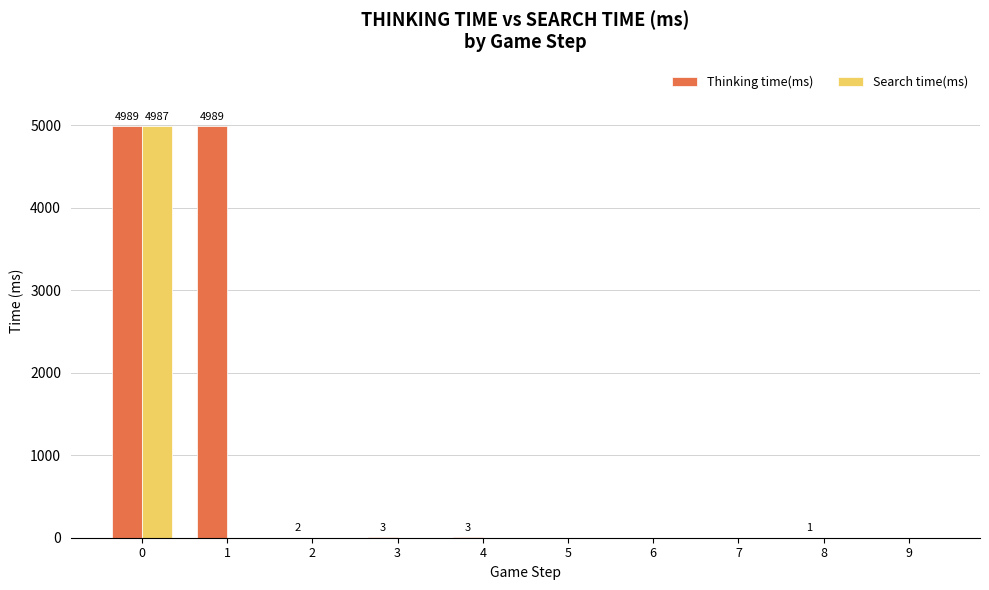

Which series has the largest total across all categories?

Thinking time(ms)